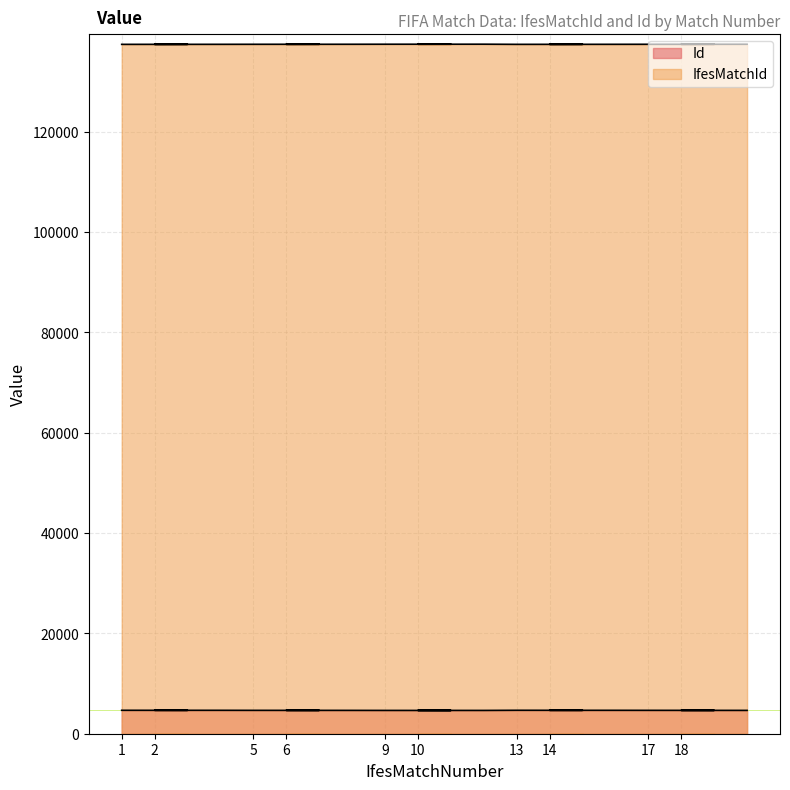

What is the sum of the Id values at 15 and 1?

9336